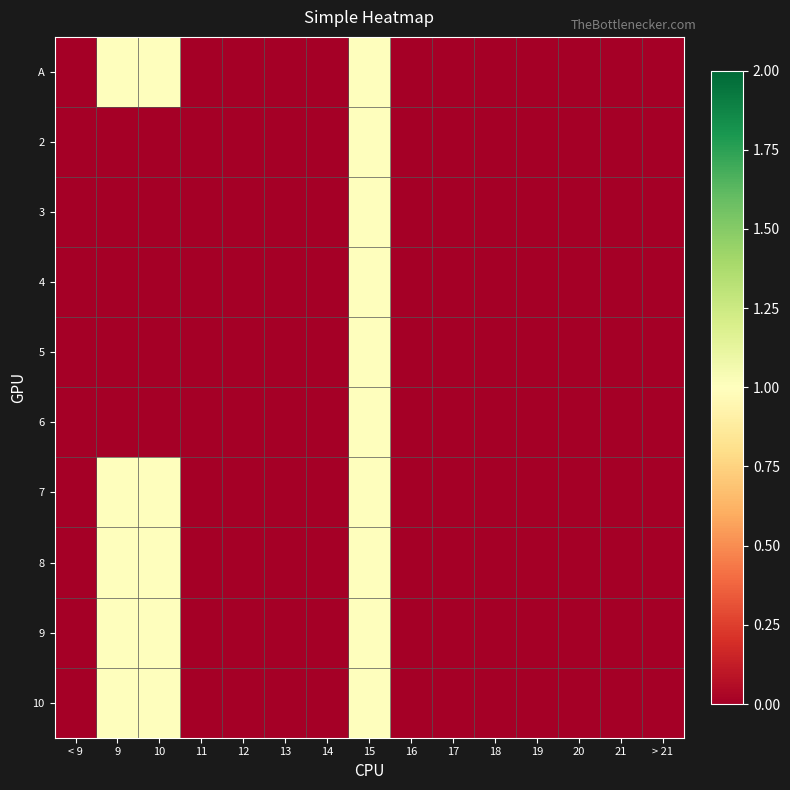

Rank the series by their maximum value, from lowest to highest.

A, 2, 3, 4, 5, 6, 7, 8, 9, 10